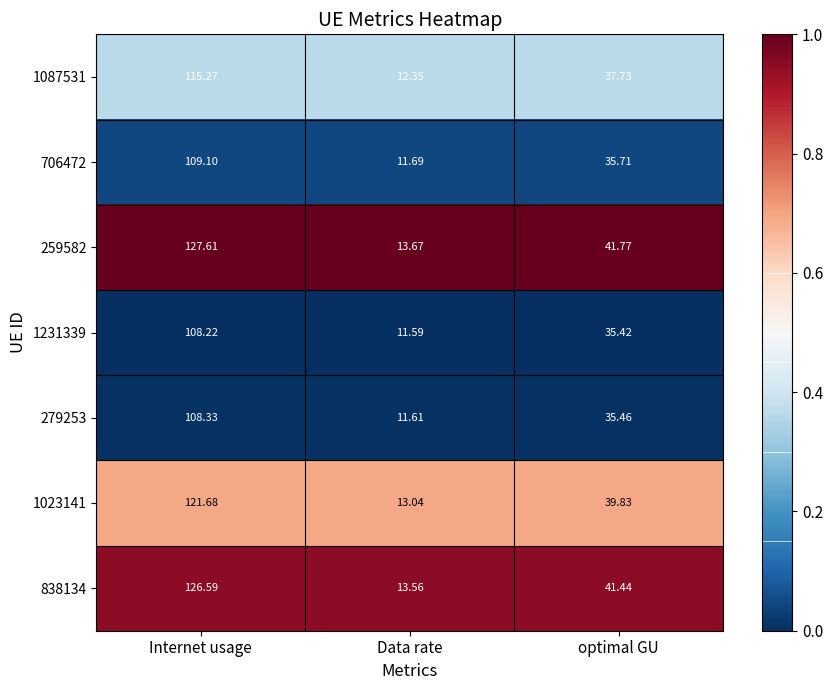

List the labels in order of 706472 value, smallest first.

Data rate, optimal GU, Internet usage